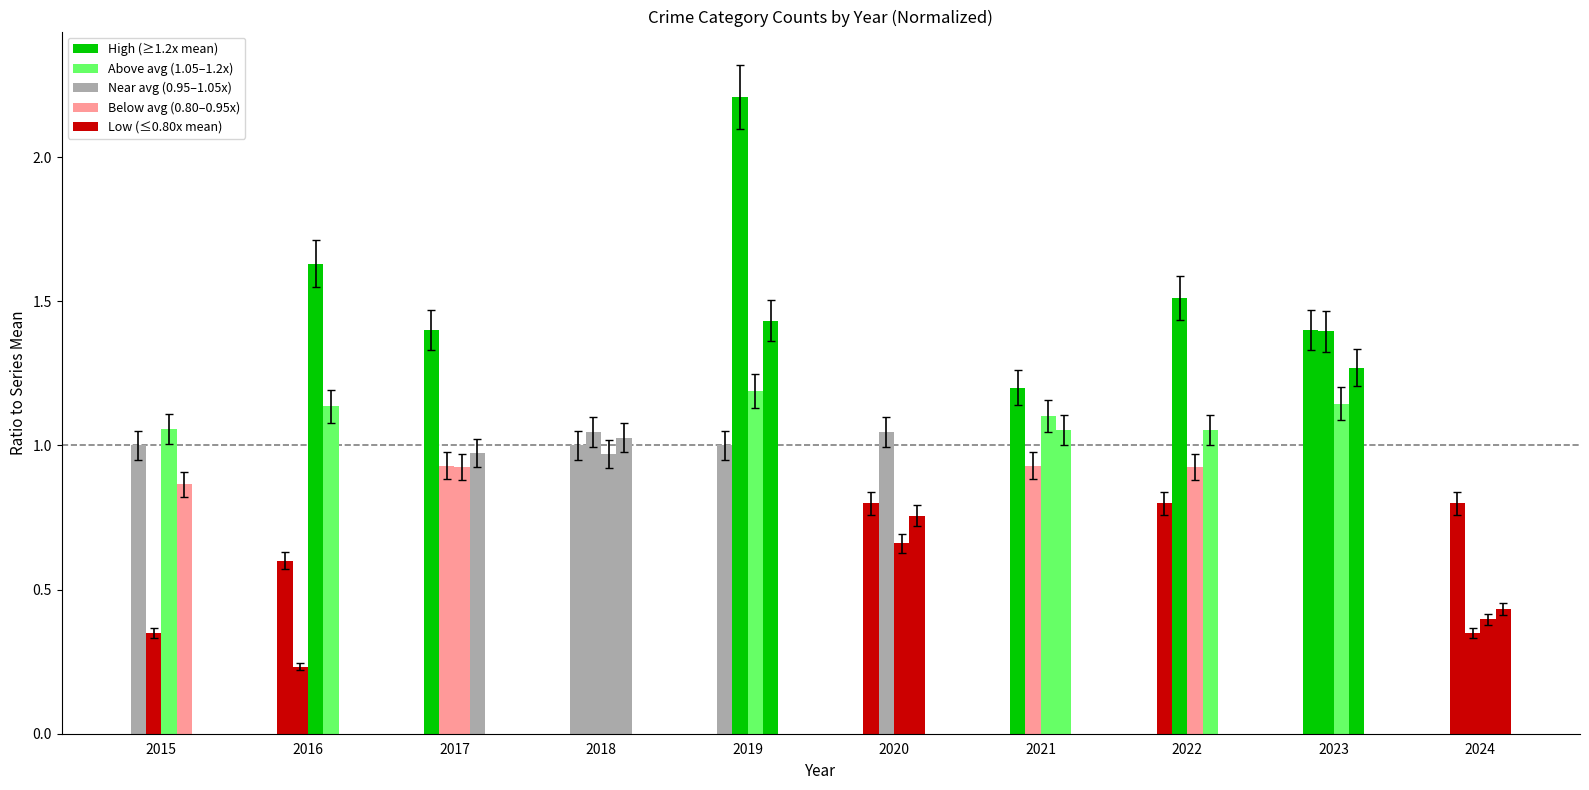

True or false: Robbery has a value of 0.8 at 2020.

False